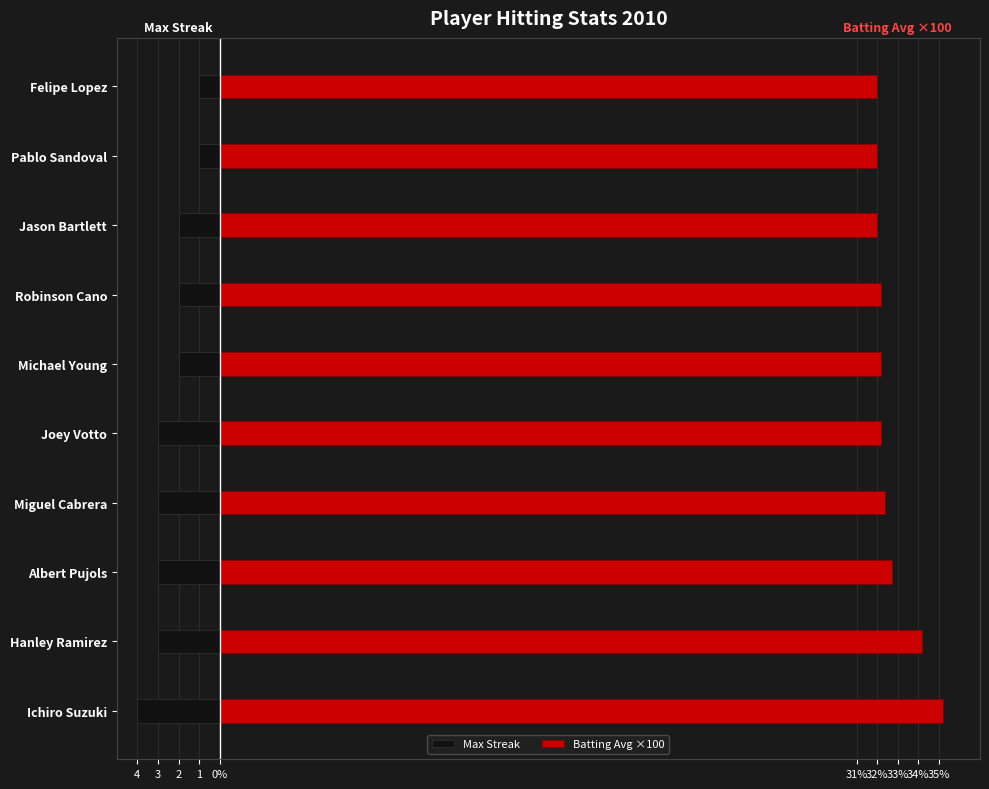

Which series has the largest total across all categories?

Batting Avg ×100